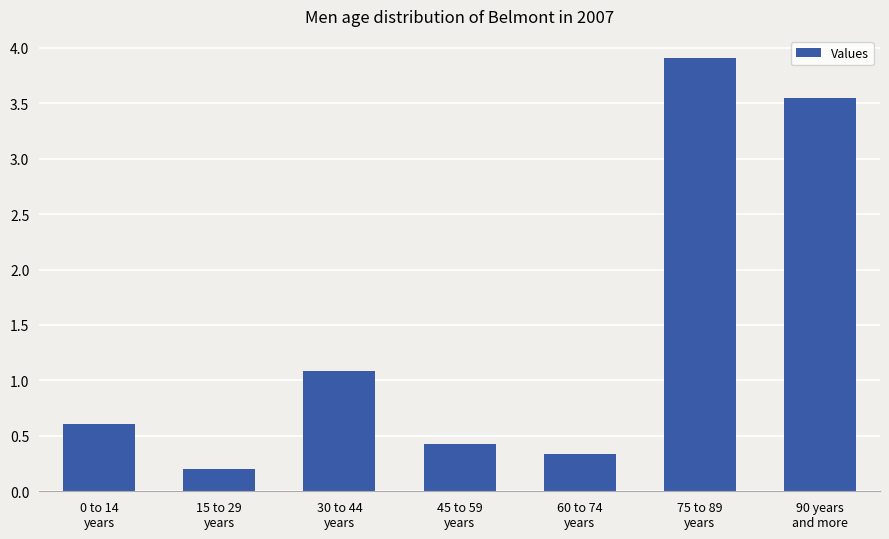

What is the average value?

1.4